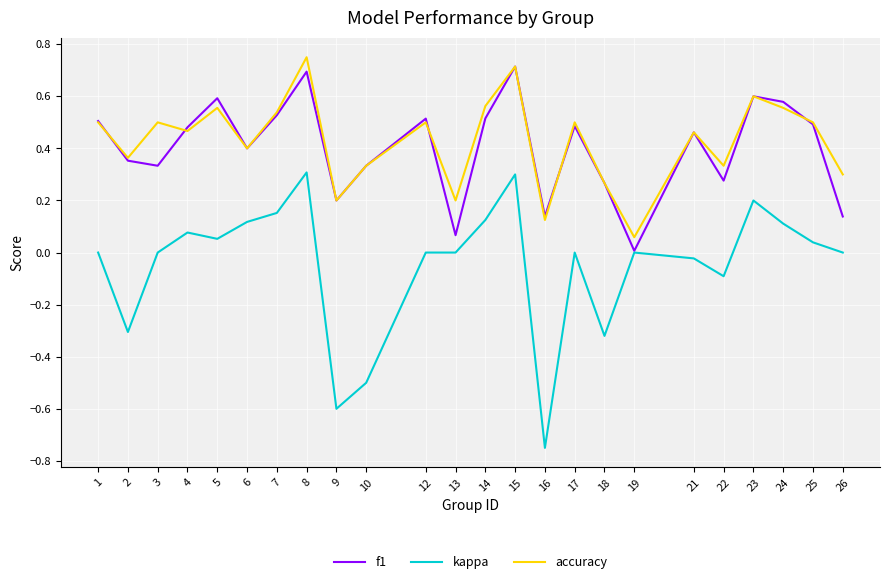

True or false: kappa and accuracy cross at least once.

False